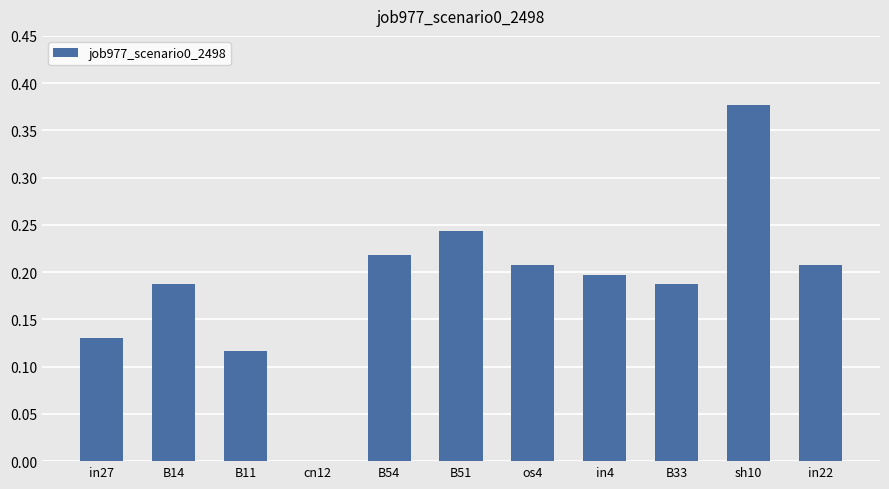

The value at B51 is 0.2. True or false?

True